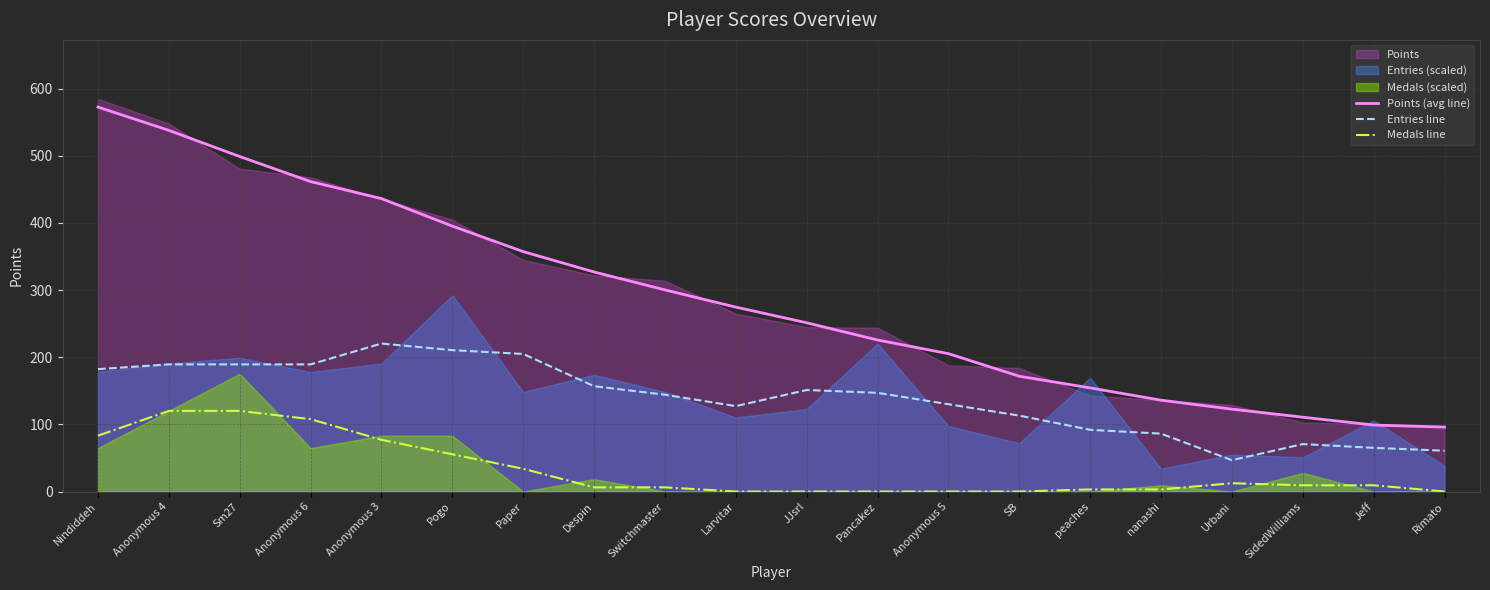

What is the difference between the maximum and minimum values in the Entries line series?

173.8